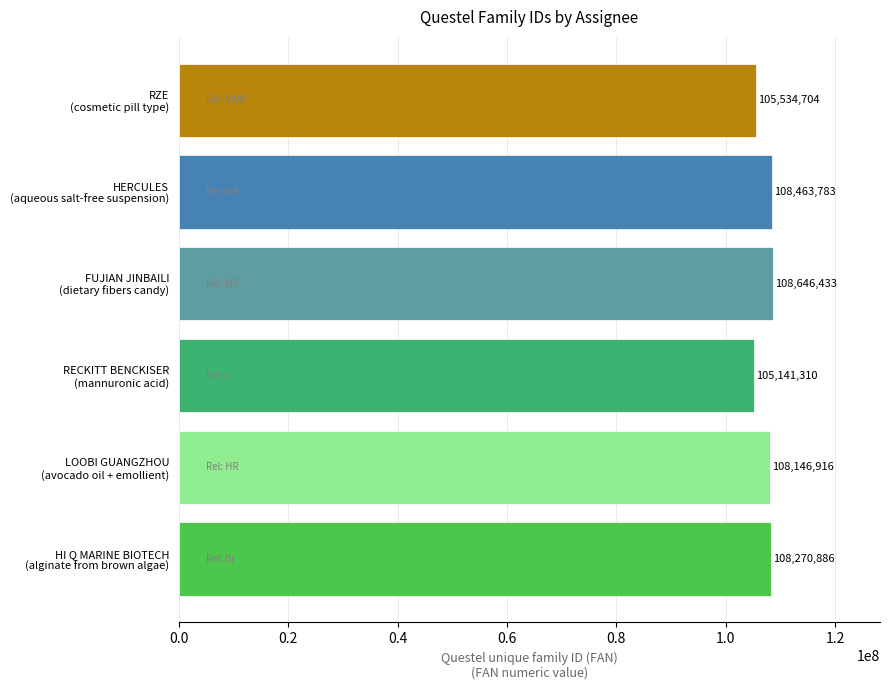

Reading bottom to top, what are all the values shown in this chart?

108270886	108146916	105141310	108646433	108463783	105534704